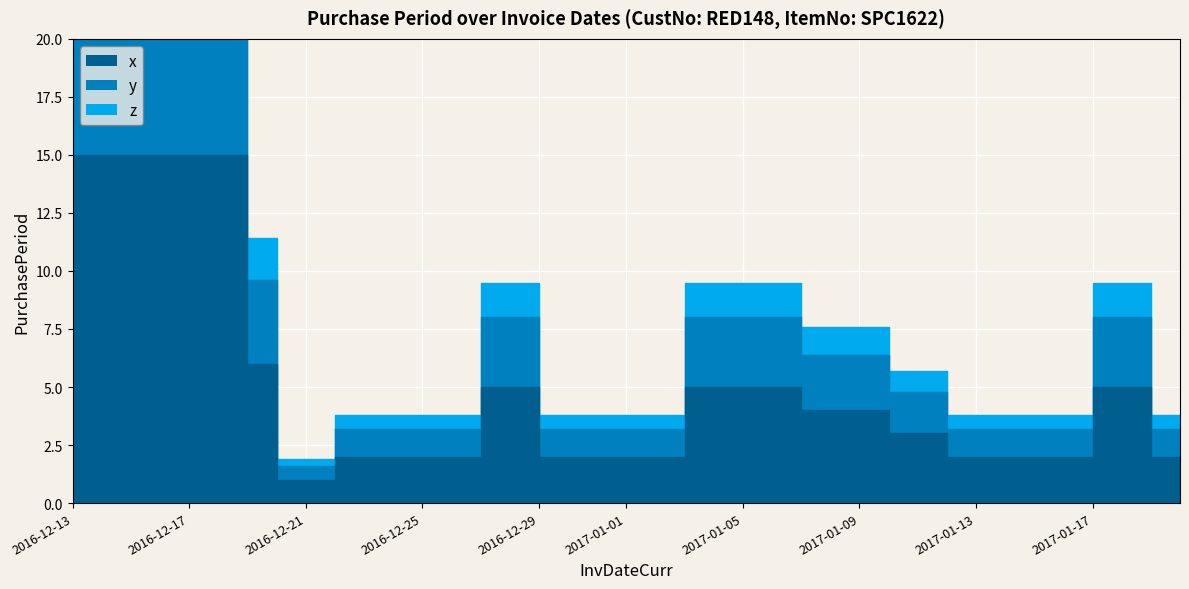

Between 2017-01-07 and 2017-01-17, which is larger?

2017-01-17